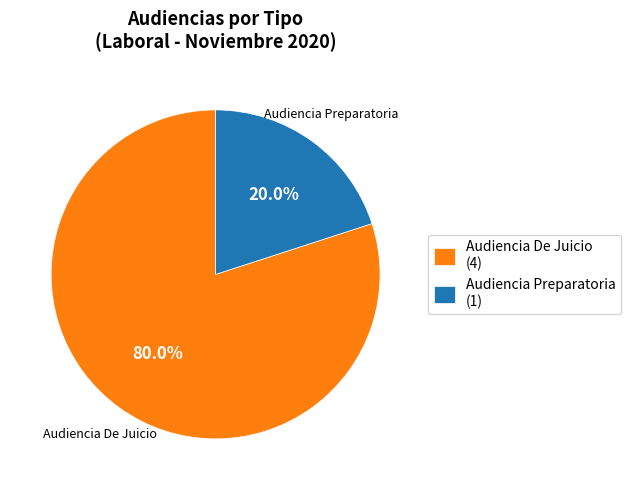

How many segments does this pie chart have?

2